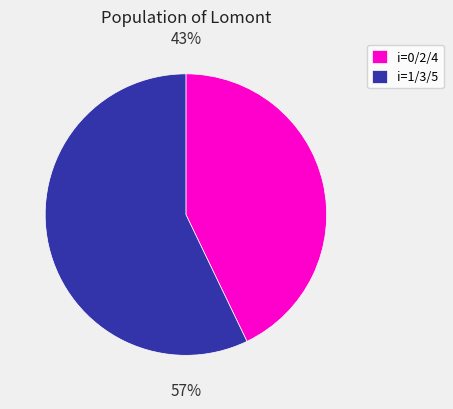

Count the number of slices in the pie.

2